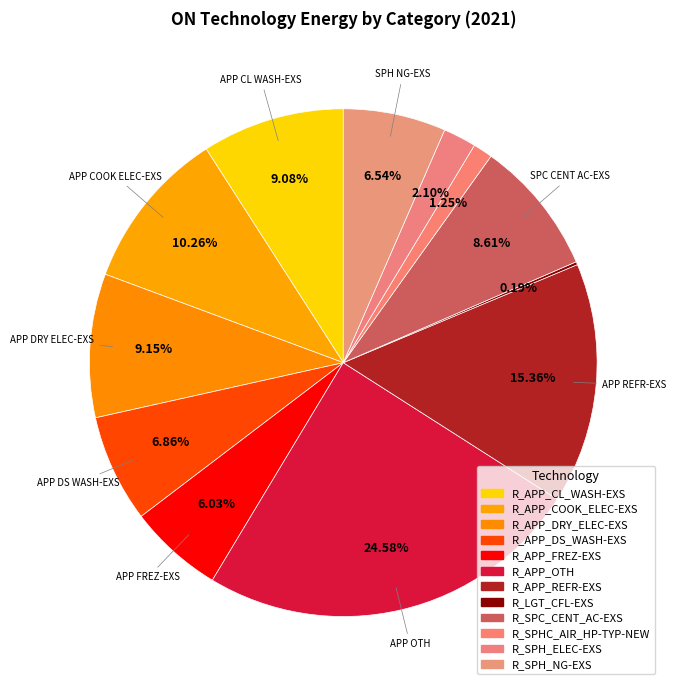

Is there any slice that represents more than half of the pie?

No